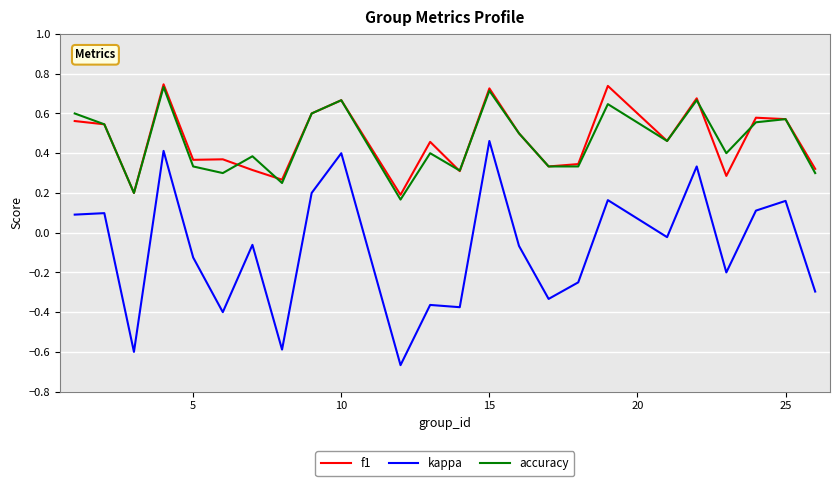

True or false: f1 and kappa intersect in this chart.

False